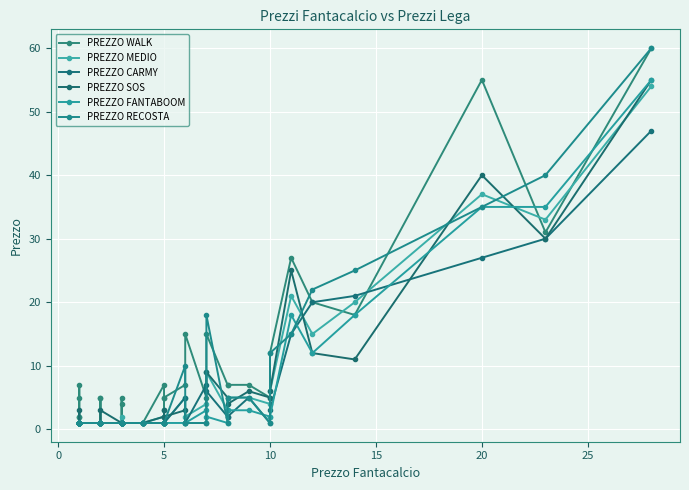

After their last crossing, which series has the higher values: PREZZO CARMY or PREZZO MEDIO?

PREZZO MEDIO